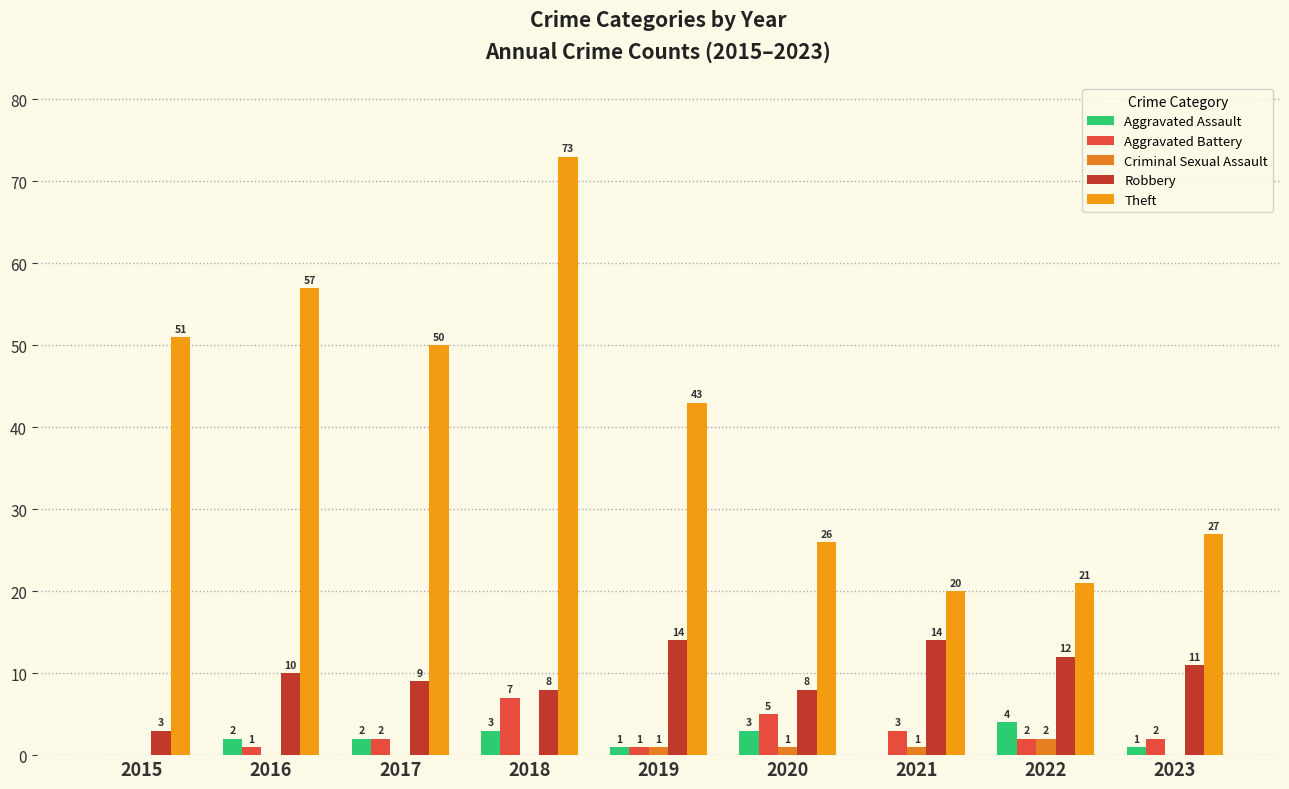

What is the value of the Theft bar at the 7th from the left?

20